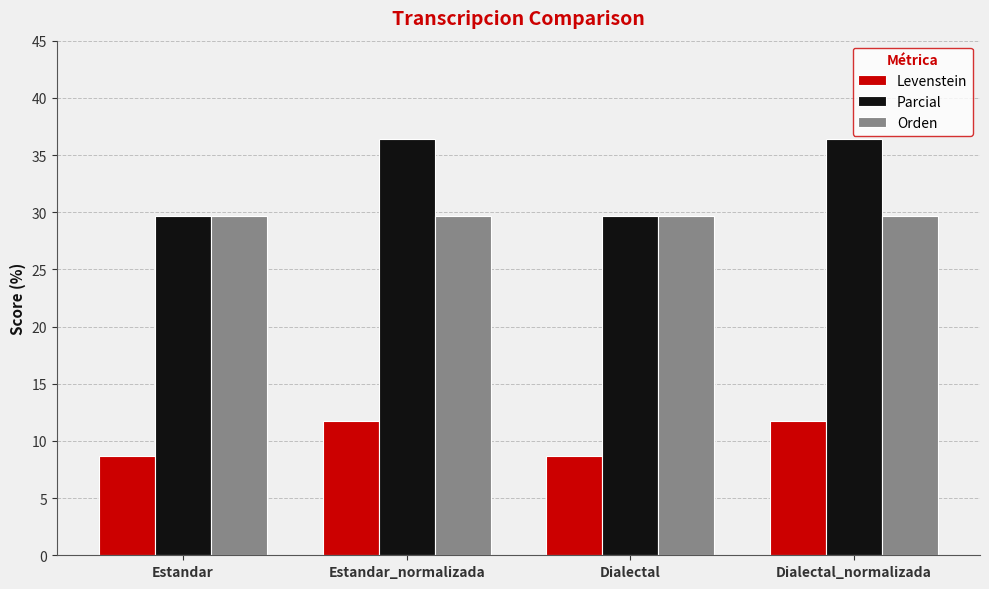

What is the label of the 4th bar from the right?

Estandar